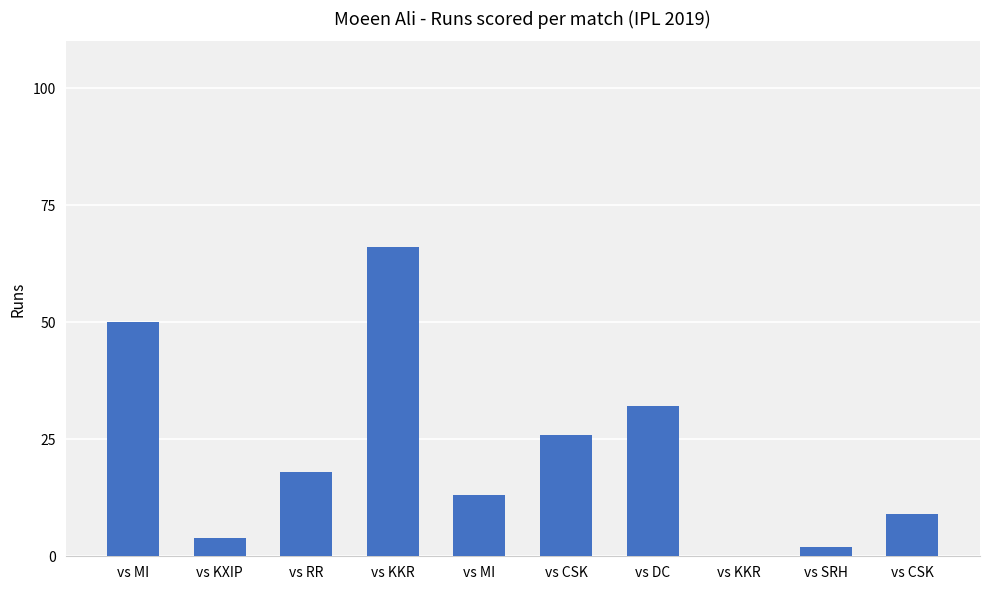

Which has a higher value, vs CSK or vs RR?

vs CSK